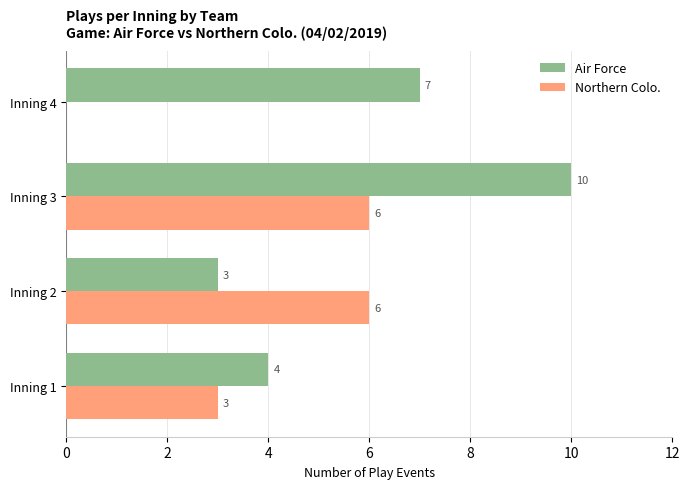

At which category is the sum across all series the highest?

Inning 3